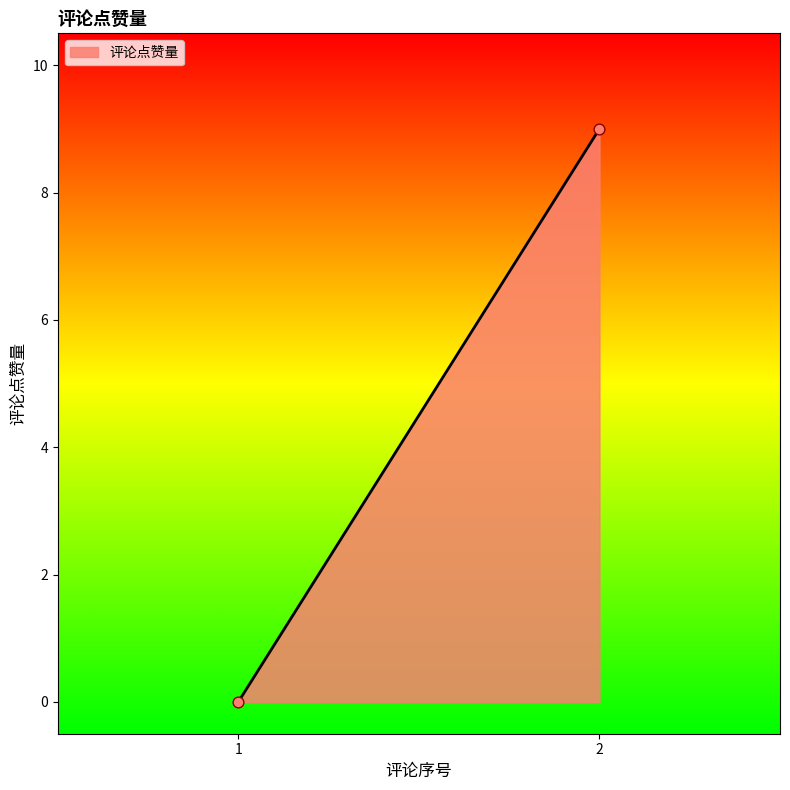

What is the range of Y values (max minus min)?

9